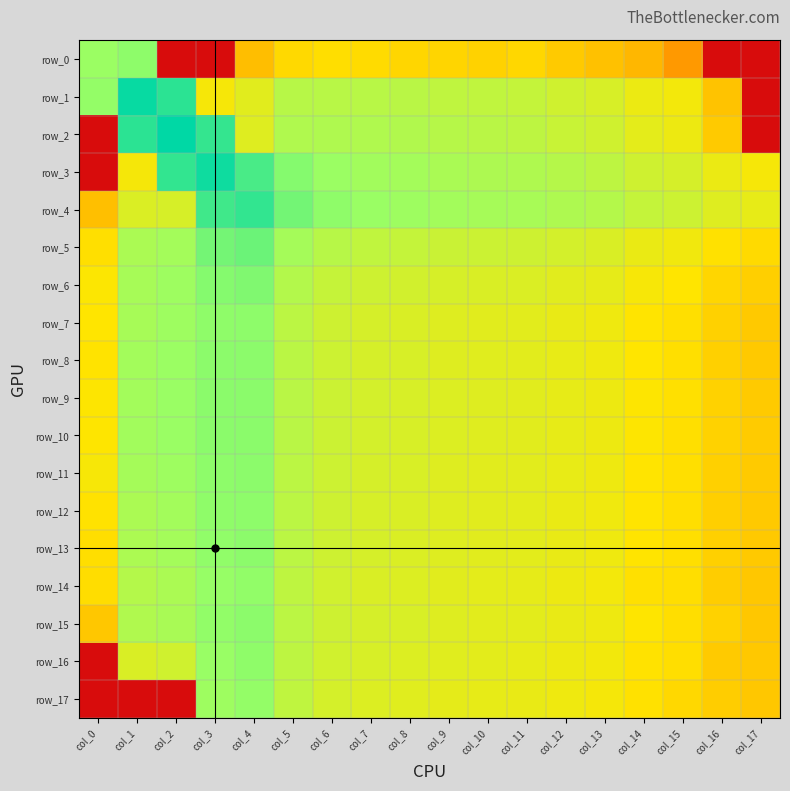

At which category is the sum across all series the highest?

col_2